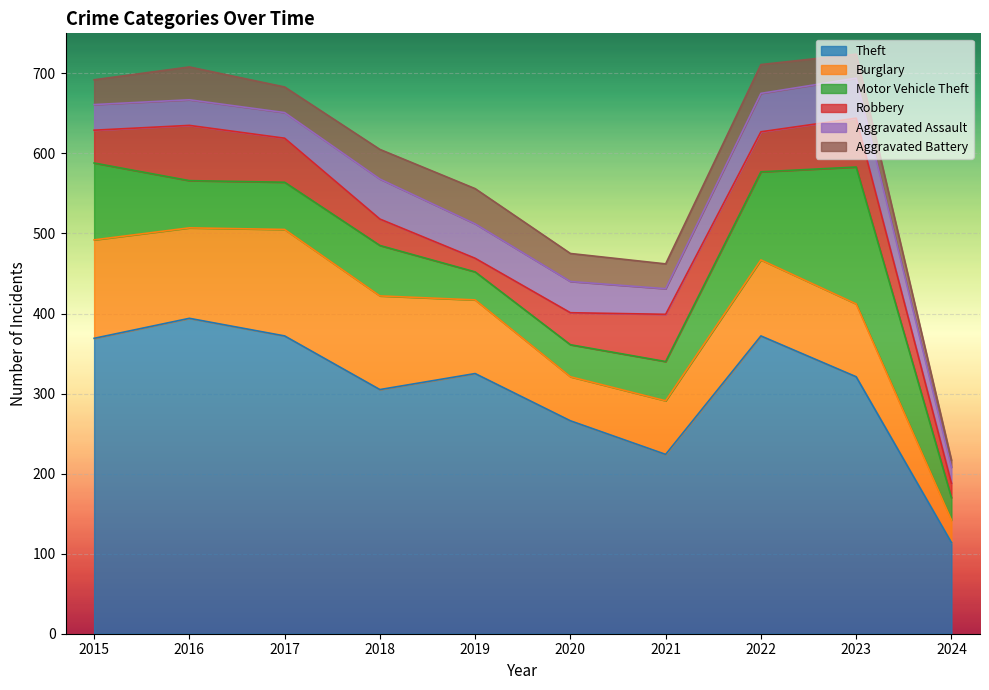

What is the difference between the Theft values at 2021 and 2022?

148